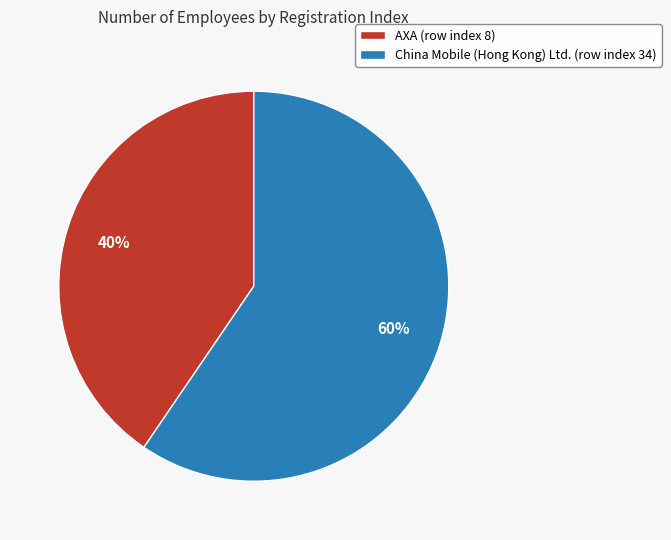

What is the smallest slice in the pie chart?

AXA (row index 8)